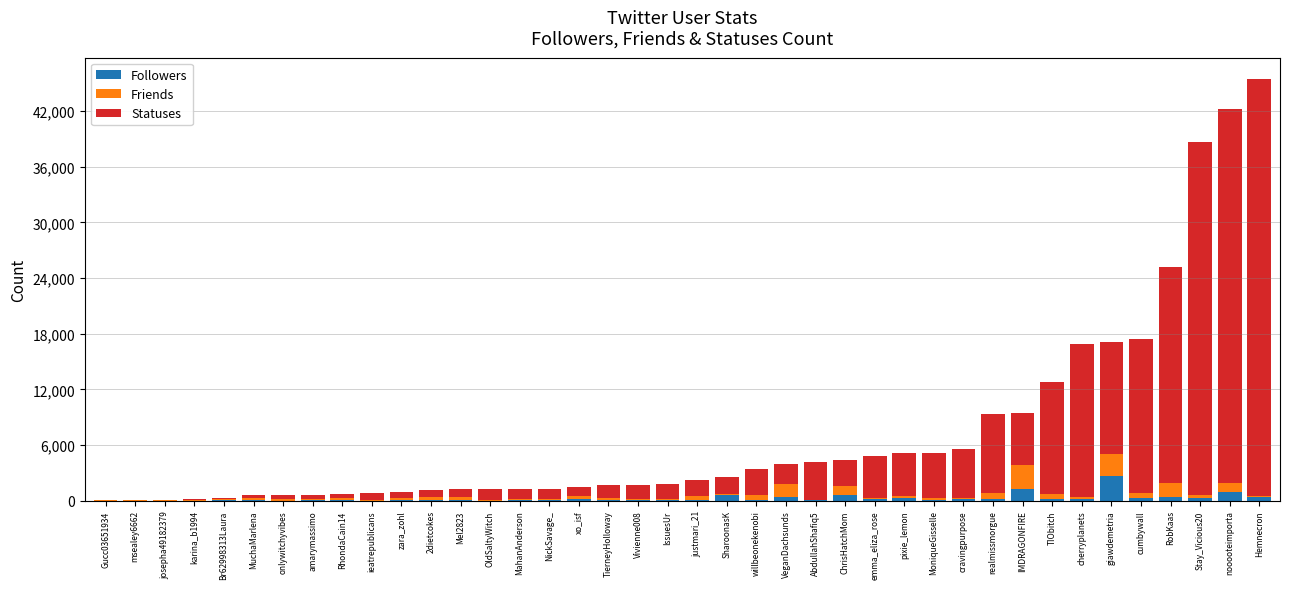

What is the maximum value for Followers?

2614